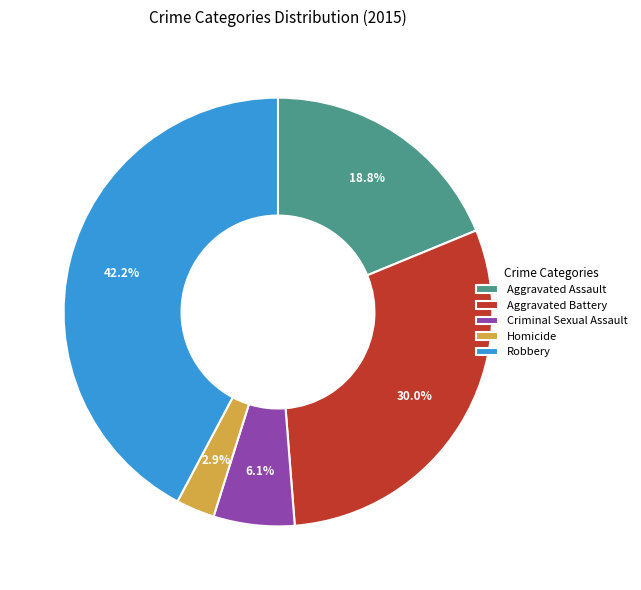

How many segments does this pie chart have?

5